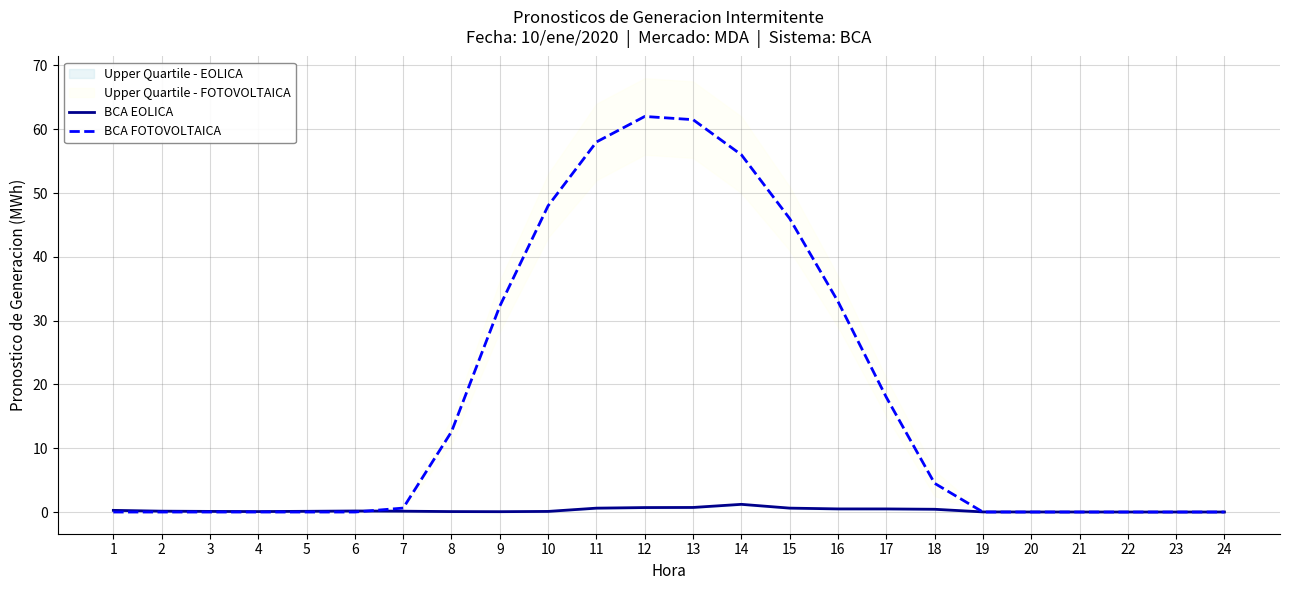

At 21, list the series in order from smallest to largest.

BCA FOTOVOLTAICA, BCA EOLICA